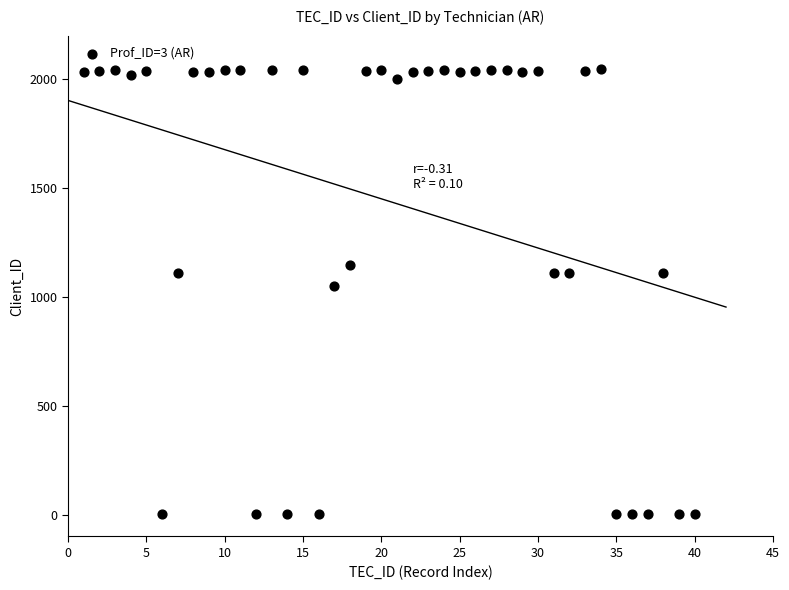

What is the range of Y values (max minus min)?

2041